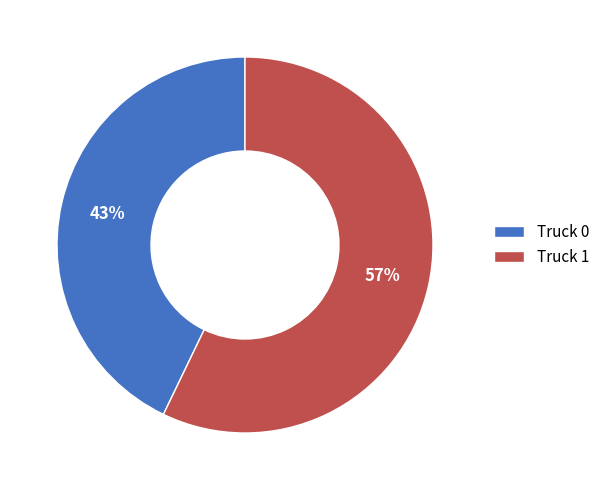

What percentage is the Truck 1 slice, to the nearest percent?

57%